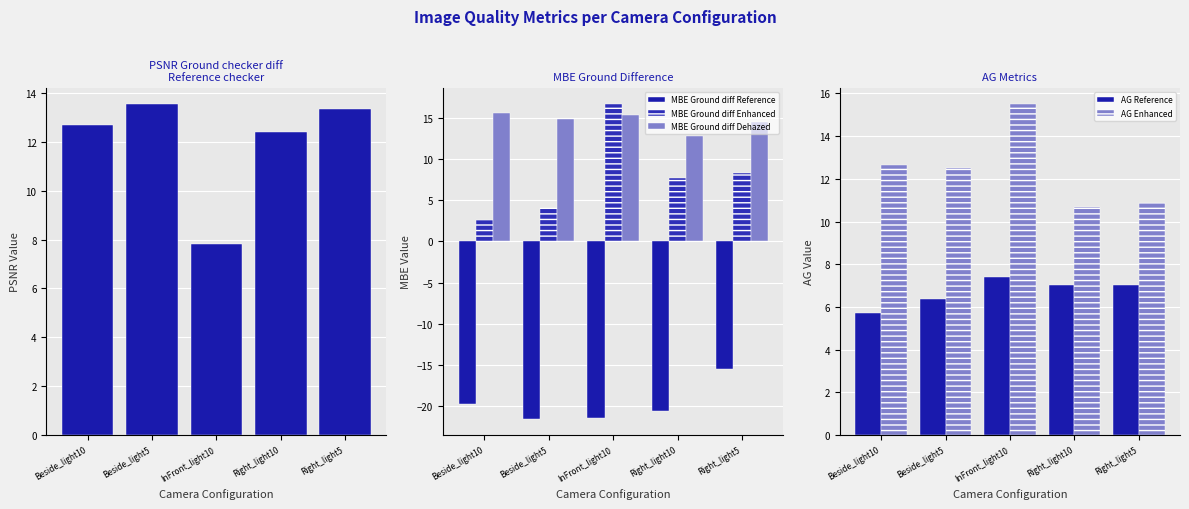

Is it true that MBE Ground diff Dehazed equals 22.2 at Beside_light5?

False